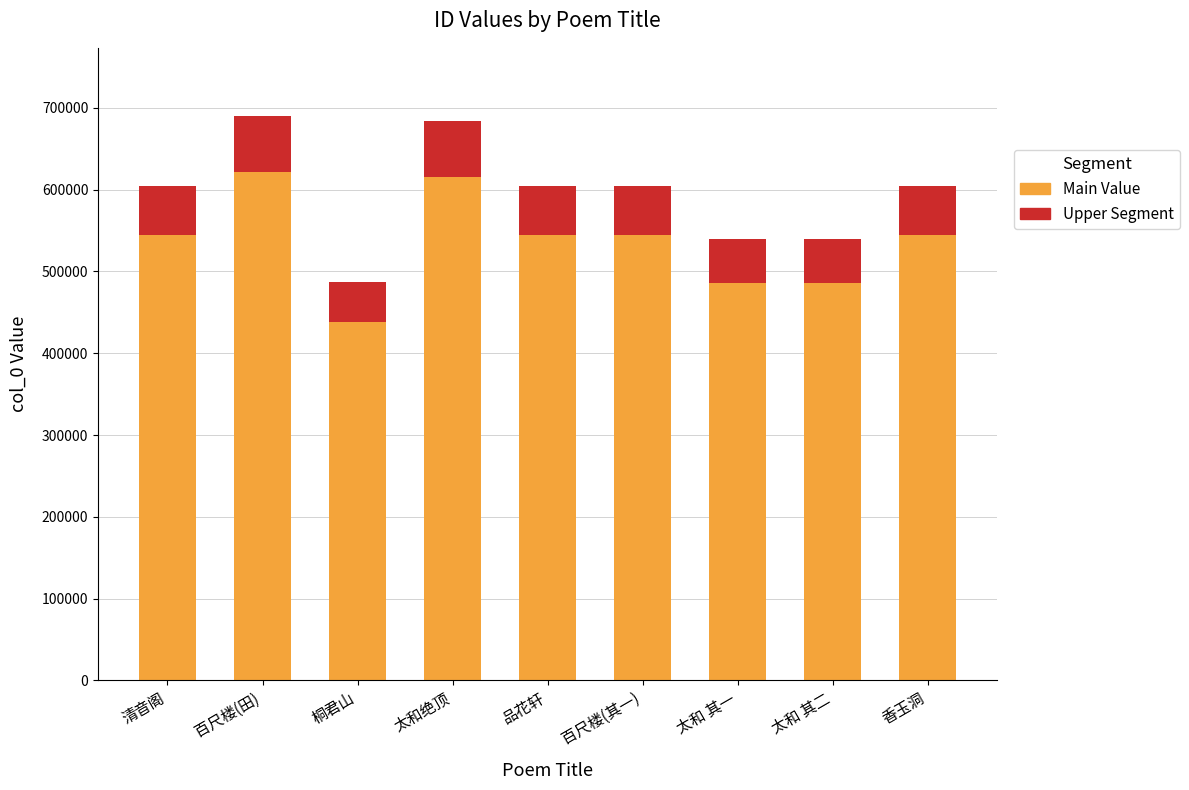

What is the sum of all Main Value values?

4823630.1